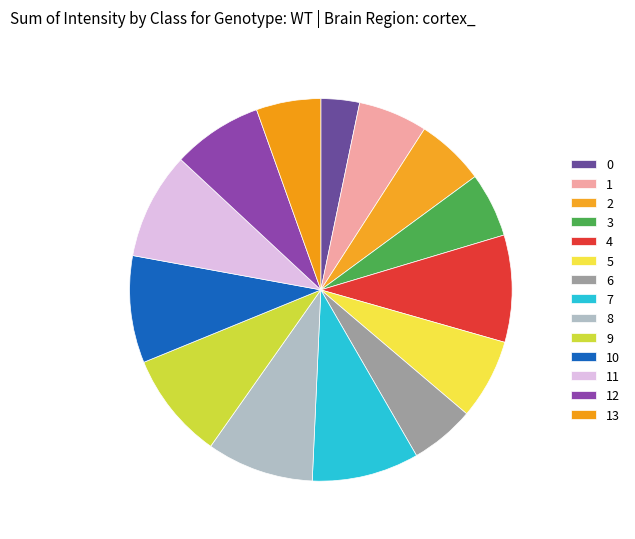

How many segments does this pie chart have?

14